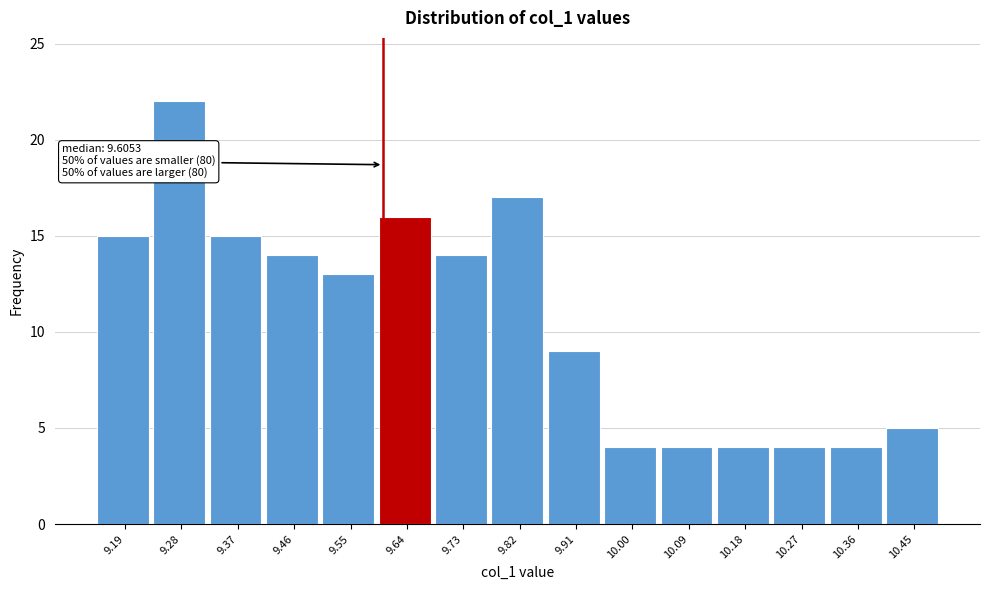

Which range on the x-axis has the tallest bar?

9.24 to 9.33